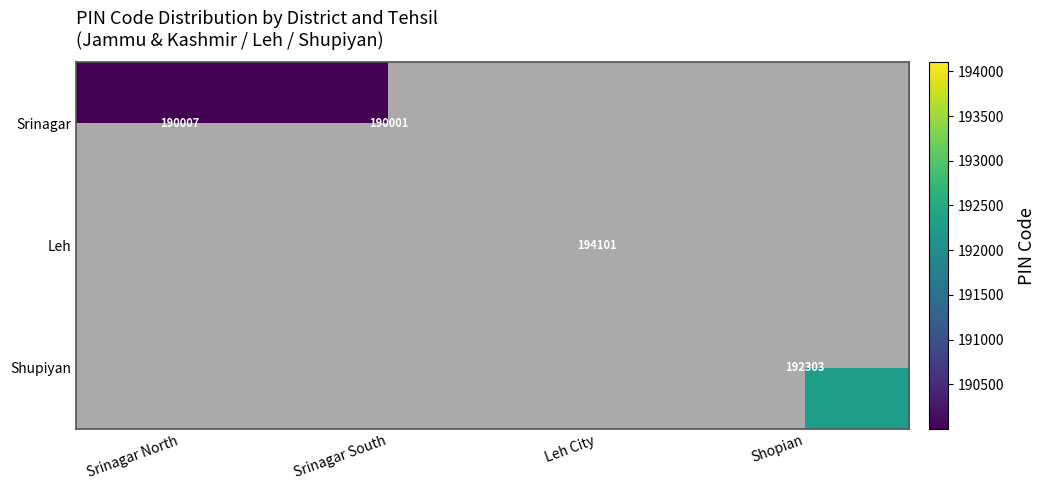

Which series has the widest spread of values?

Srinagar